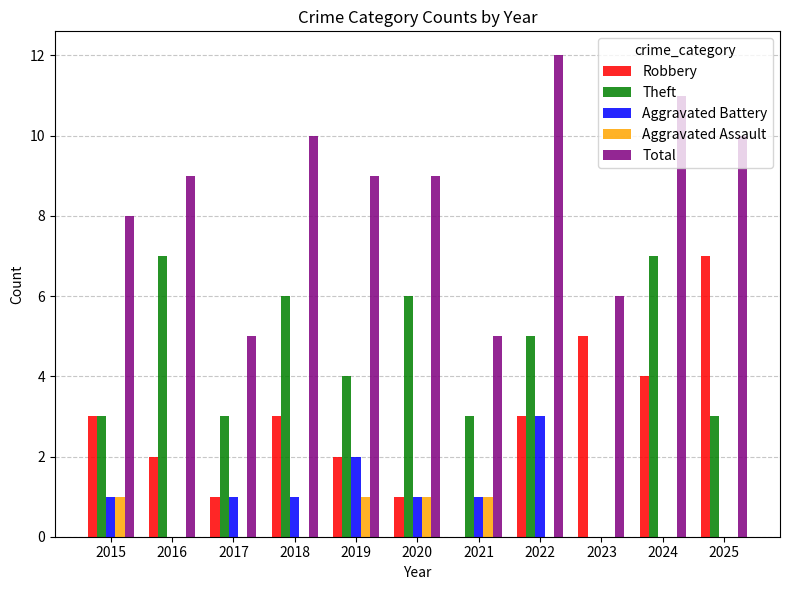

True or false: Aggravated Battery has a value of 1 at 2021.

True